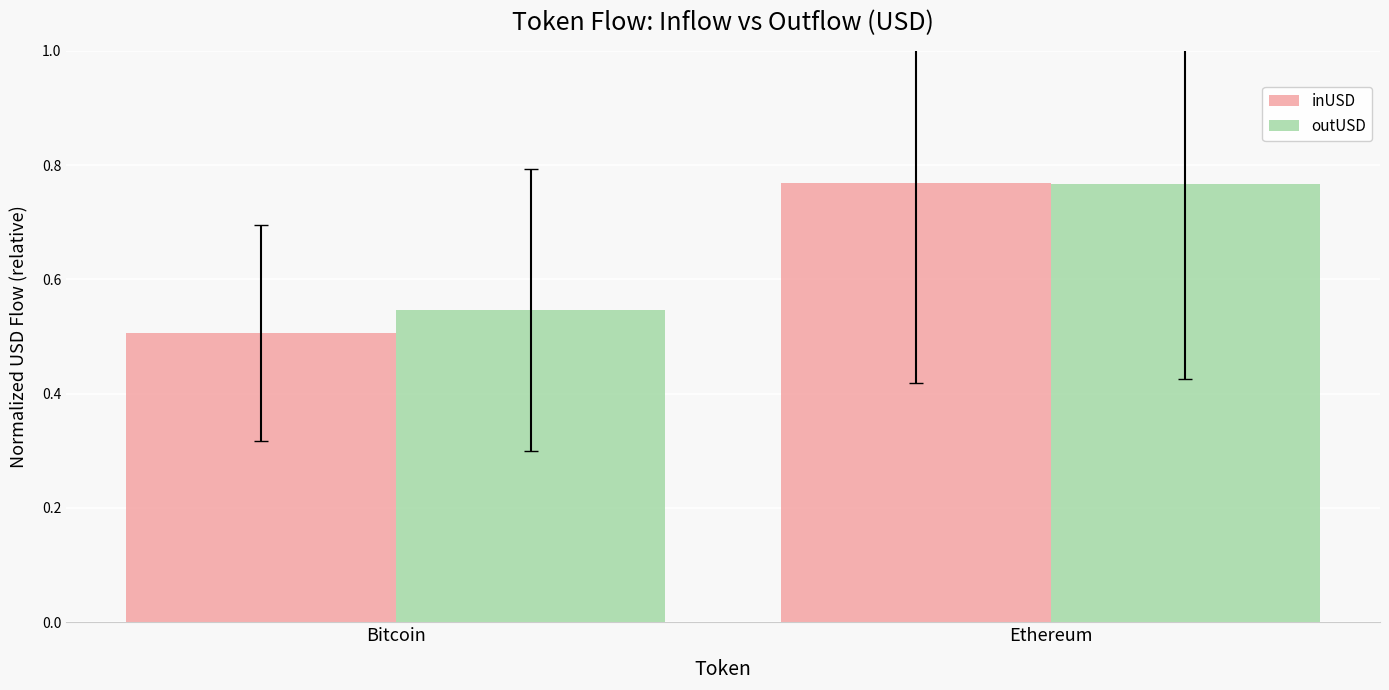

Which series has the widest spread of values?

inUSD